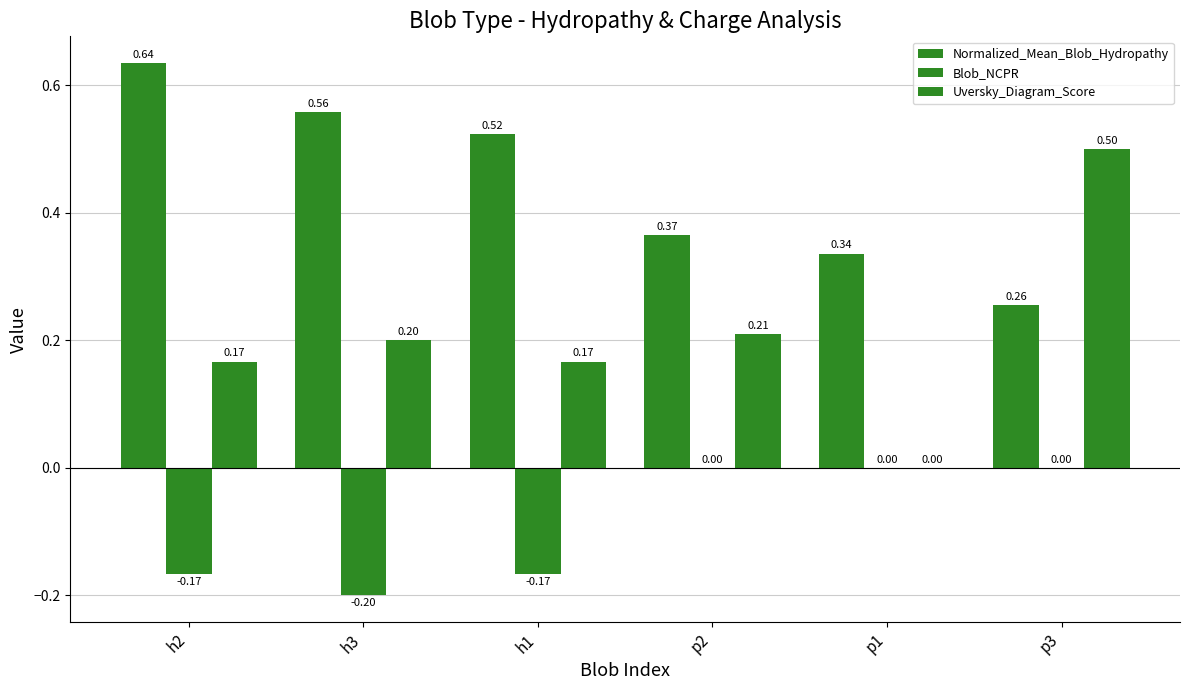

How many distinct data groups are displayed?

3